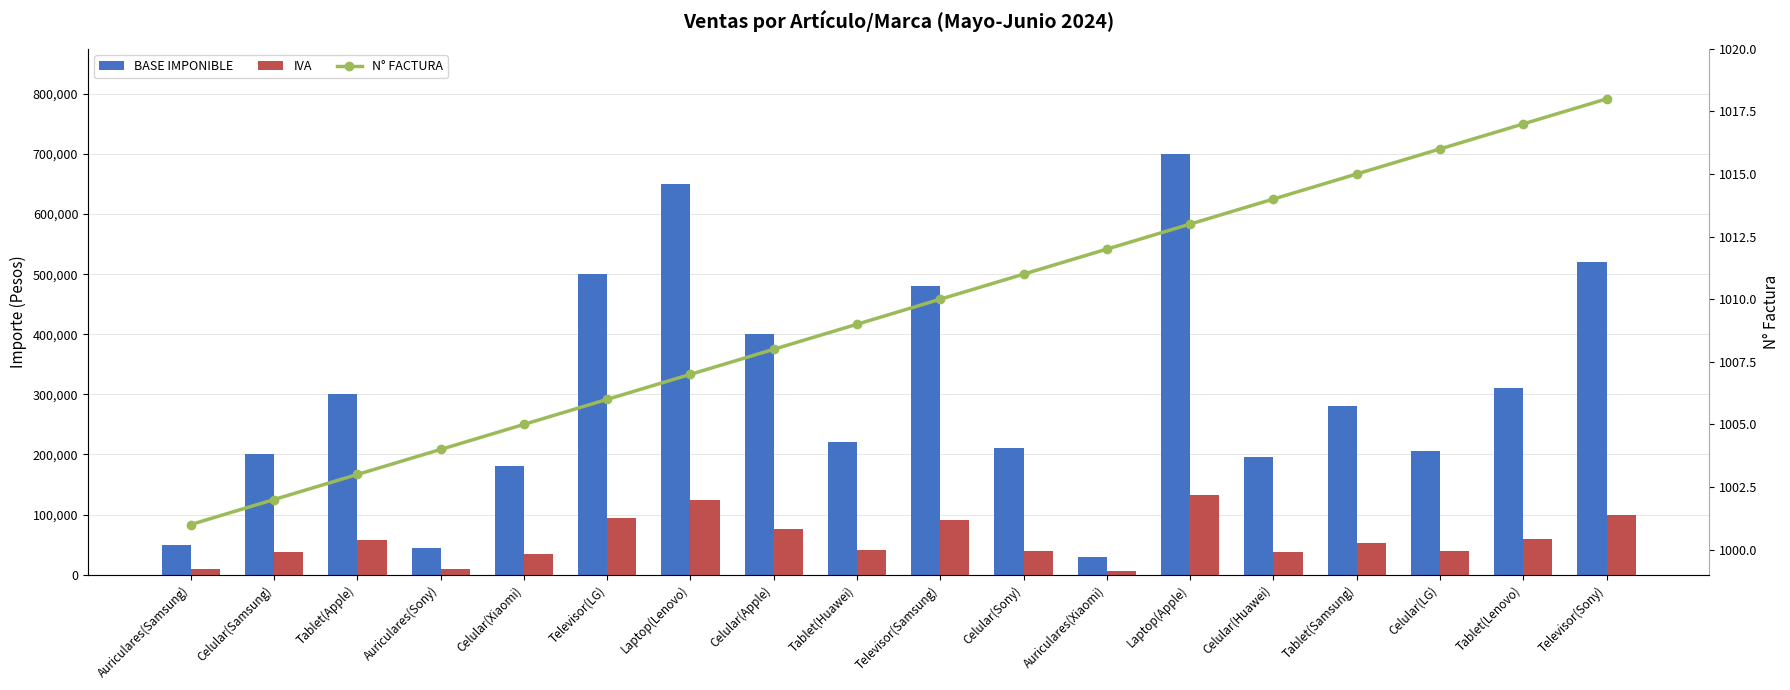

How many distinct data groups are displayed?

3